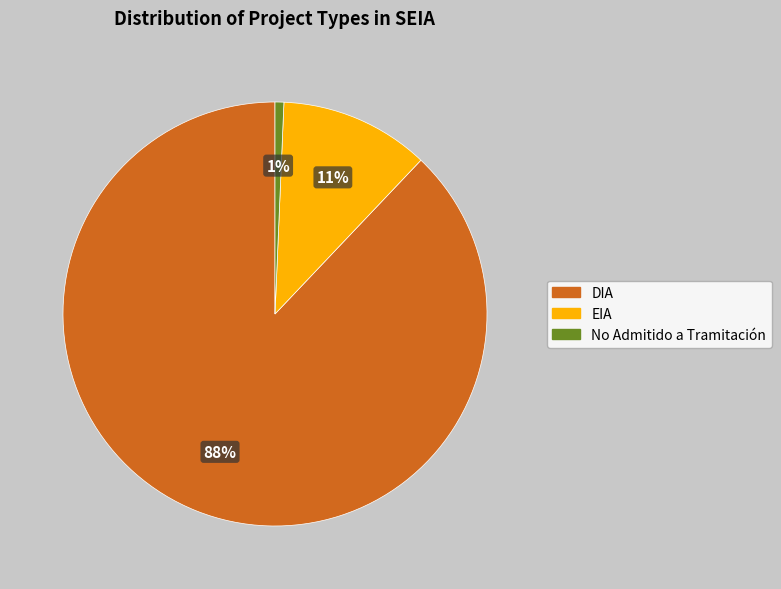

Does any single category account for the majority?

Yes